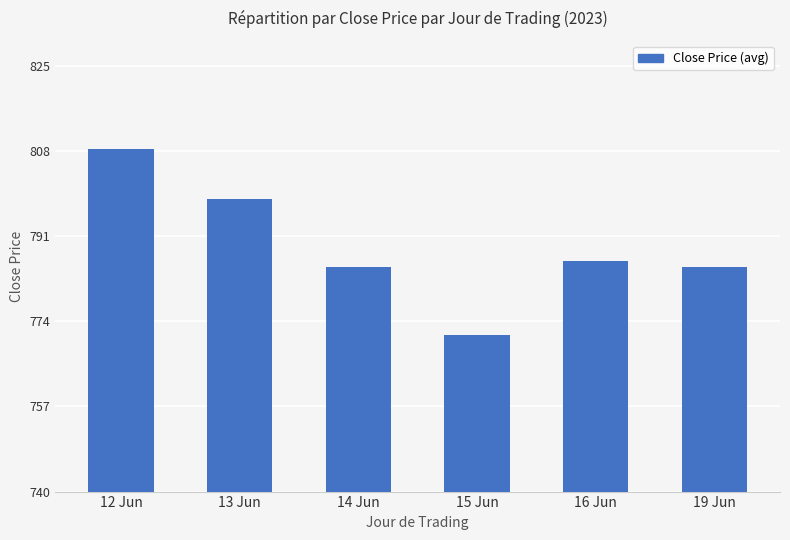

What is the sum of the values at 13 Jun and 14 Jun?

1583.1